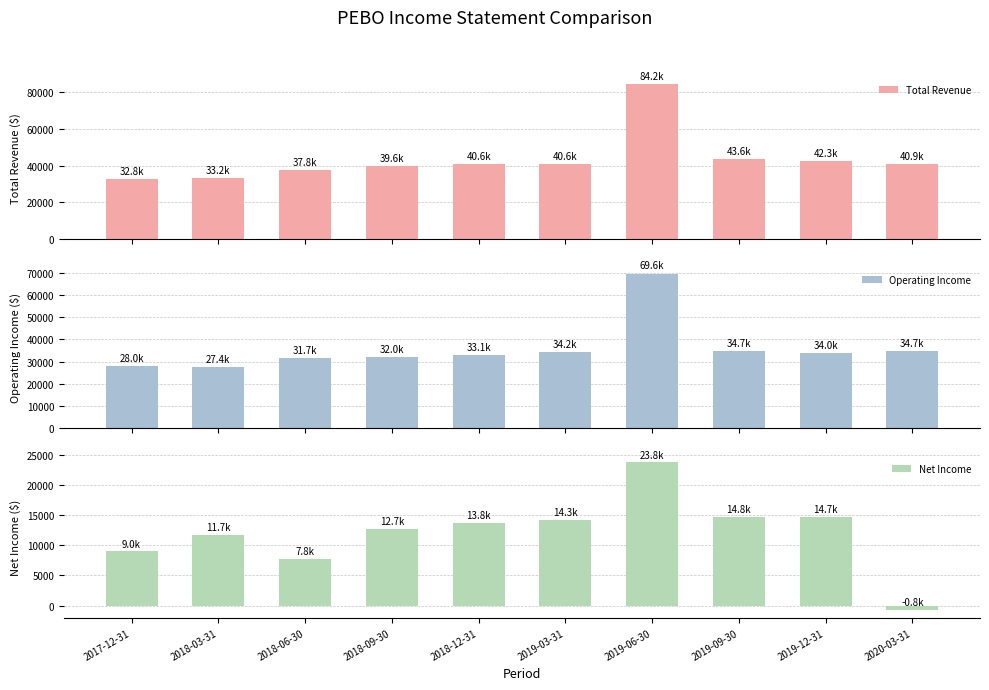

Reading right to left, list all the values displayed in this chart.

Total Revenue: 2020-03-31=40900	2019-12-31=42300	2019-09-30=43600	2019-06-30=84200	2019-03-31=40600	2018-12-31=40600	2018-09-30=39600	2018-06-30=37800	2018-03-31=33200	2017-12-31=32800
Operating Income: 2020-03-31=34700	2019-12-31=34000	2019-09-30=34700	2019-06-30=69600	2019-03-31=34200	2018-12-31=33100	2018-09-30=32000	2018-06-30=31700	2018-03-31=27400	2017-12-31=28000
Net Income: 2020-03-31=-800	2019-12-31=14700	2019-09-30=14800	2019-06-30=23800	2019-03-31=14300	2018-12-31=13800	2018-09-30=12700	2018-06-30=7800	2018-03-31=11700	2017-12-31=9000